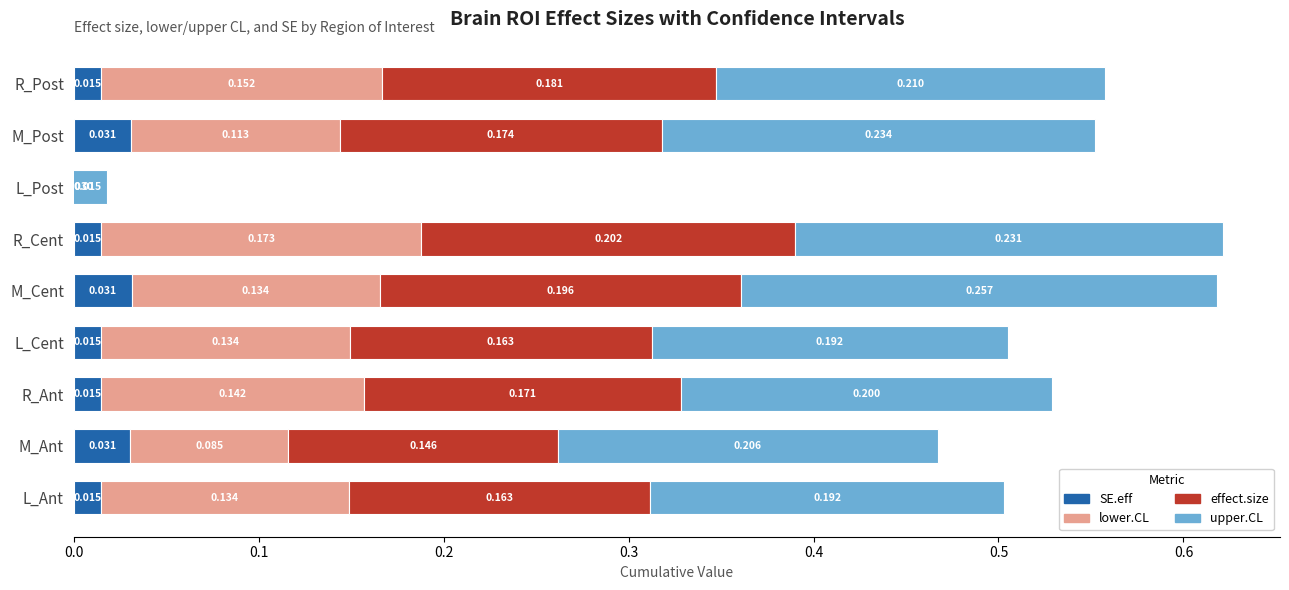

How many bars are there in each group?

4